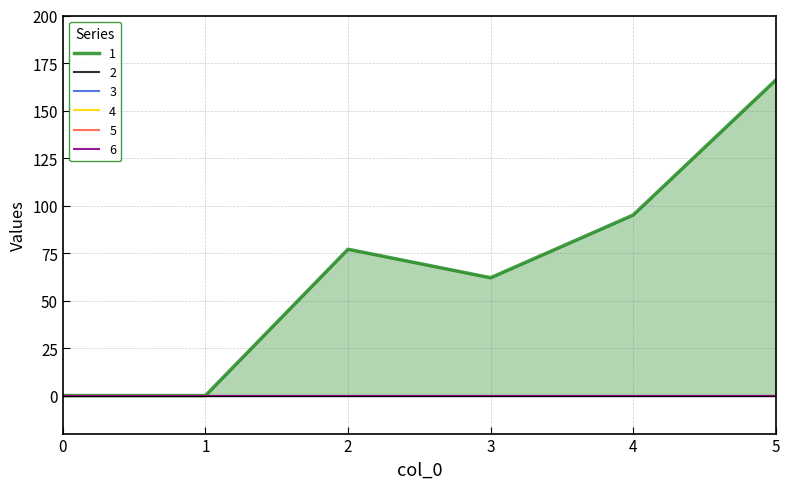

Is it true that 5 equals 0 at 3?

True